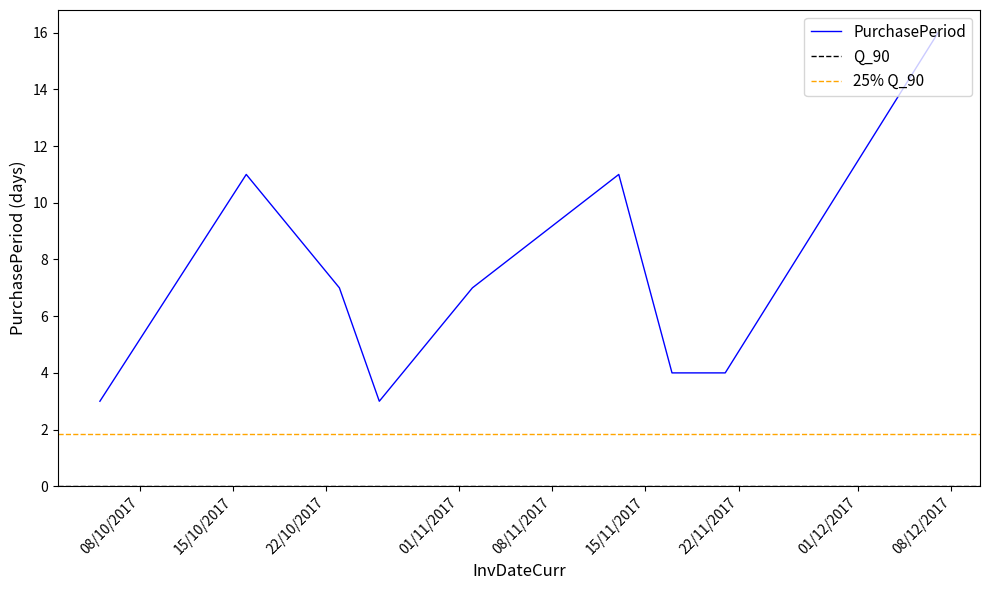

What is the value of the 8th point from the left?

4